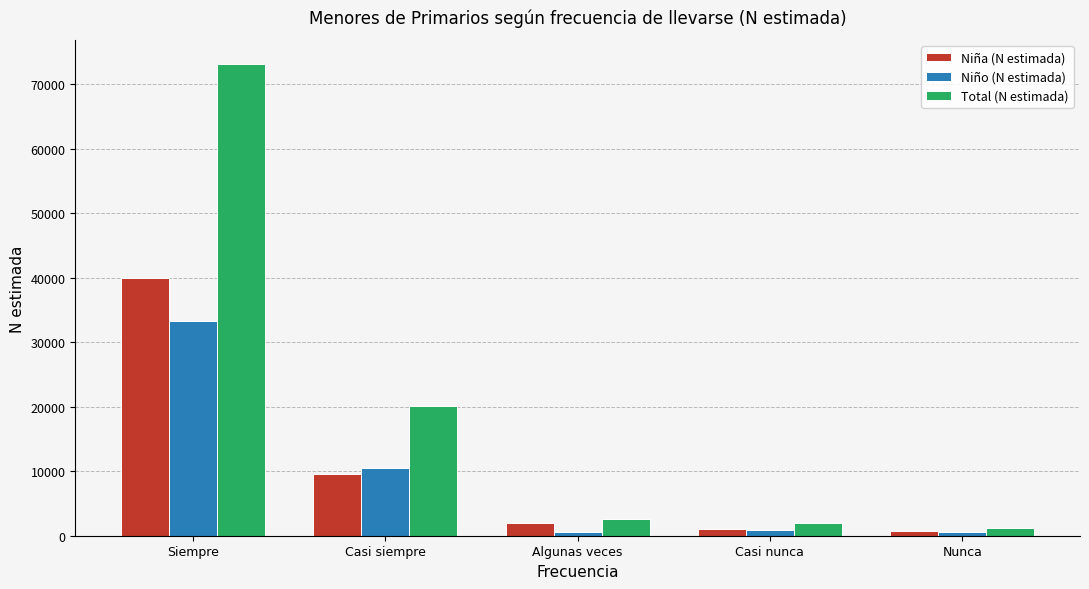

Is the value of Niña (N estimada) at Nunca greater than the value of Total (N estimada) at Casi nunca?

No